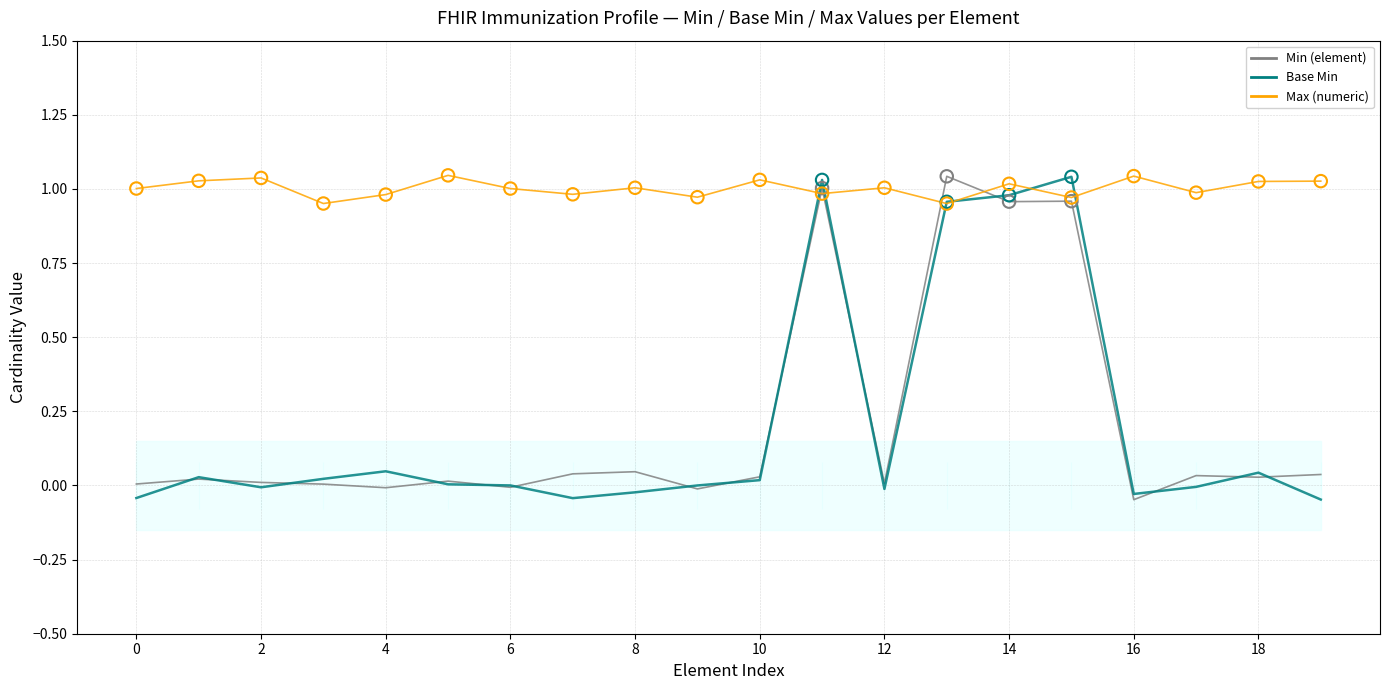

Is the value of Max (numeric) at 16 greater than the value of Base Min at 8?

Yes